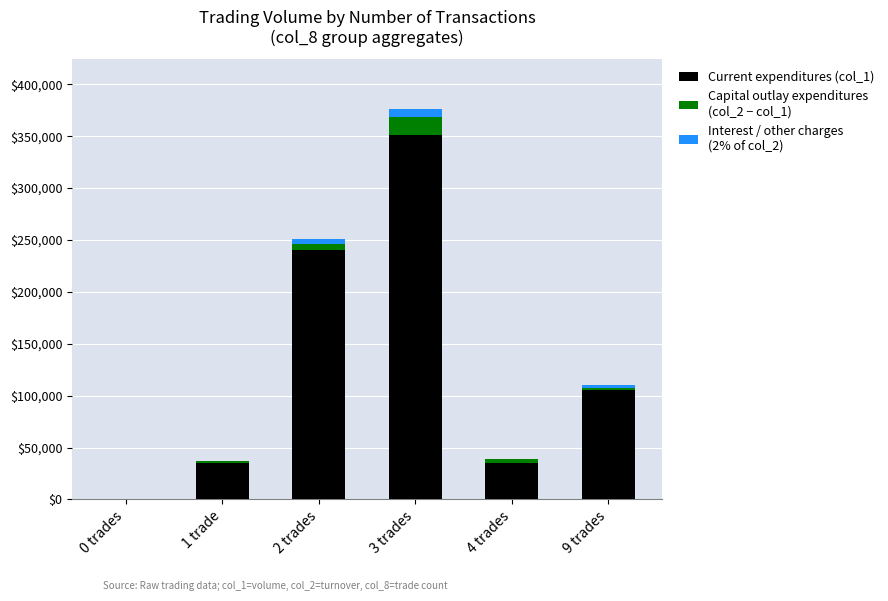

Are the bars grouped side by side (vs. stacked)?

No